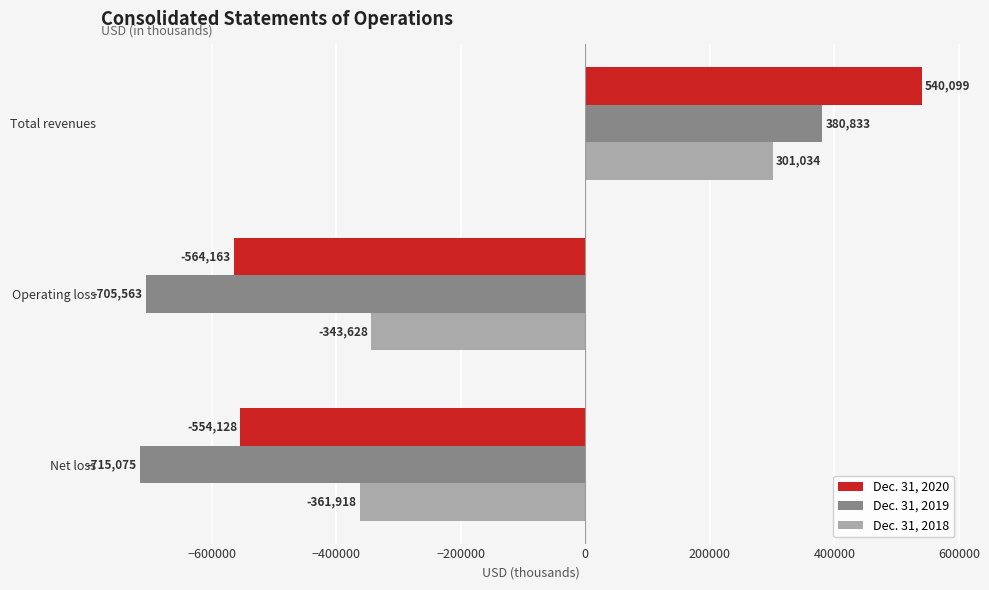

Which series has the largest total across all categories?

Dec. 31, 2018